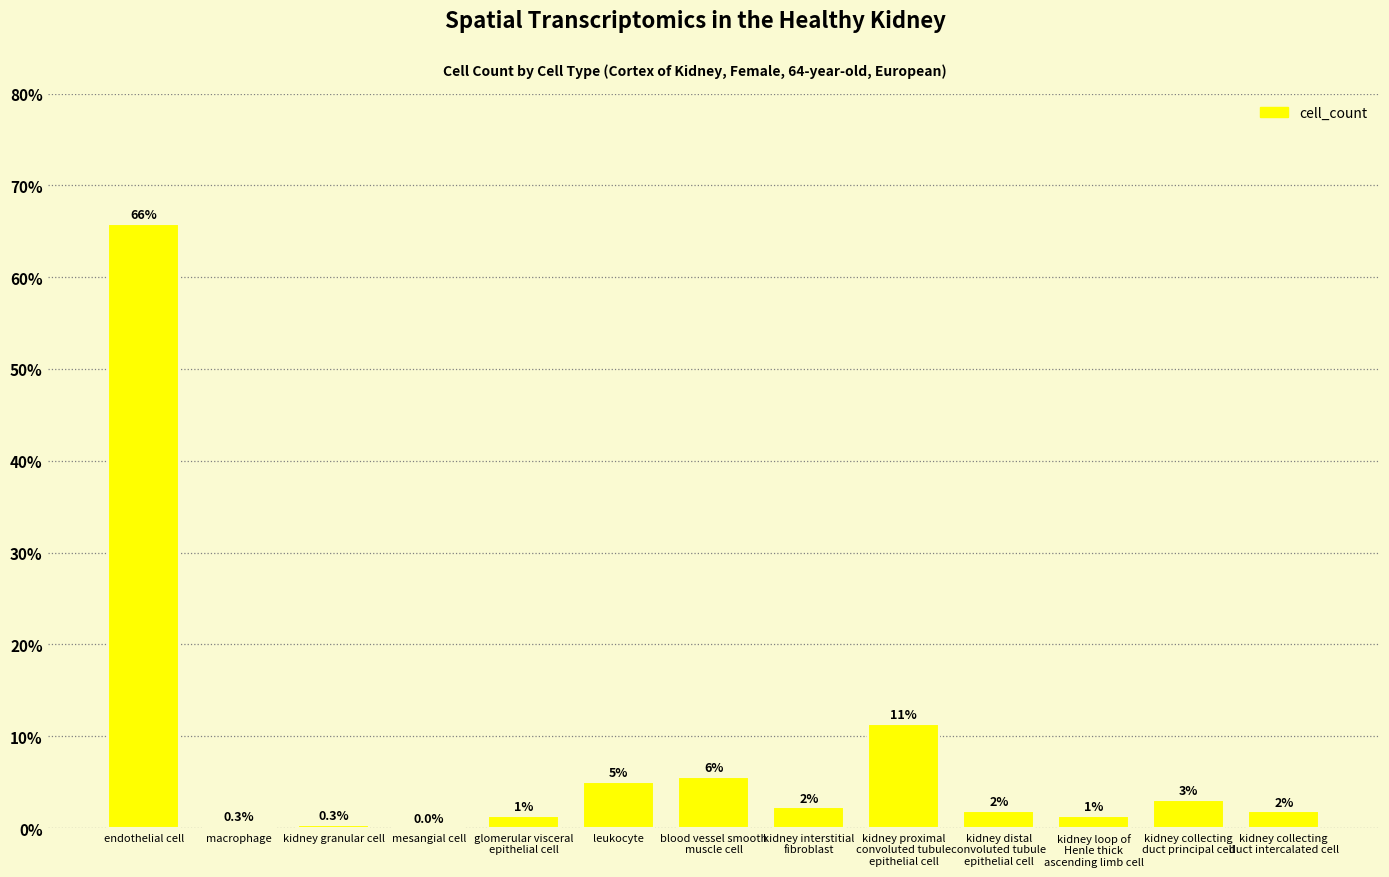

List the labels in order of value, smallest first.

mesangial cell, macrophage, kidney granular cell, kidney loop of
Henle thick
ascending limb cell, glomerular visceral
epithelial cell, kidney collecting
duct intercalated cell, kidney distal
convoluted tubule
epithelial cell, kidney interstitial
fibroblast, kidney collecting
duct principal cell, leukocyte, blood vessel smooth
muscle cell, kidney proximal
convoluted tubule
epithelial cell, endothelial cell